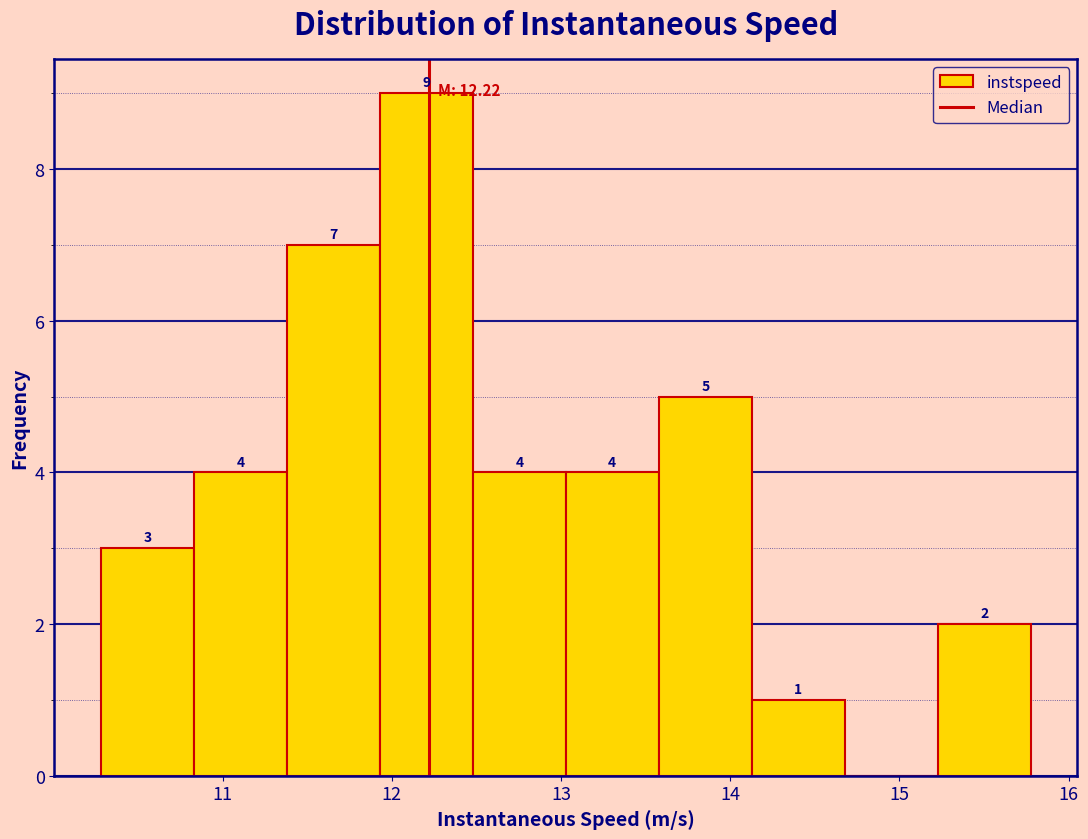

Which range on the x-axis has the tallest bar?

11.9 to 12.5